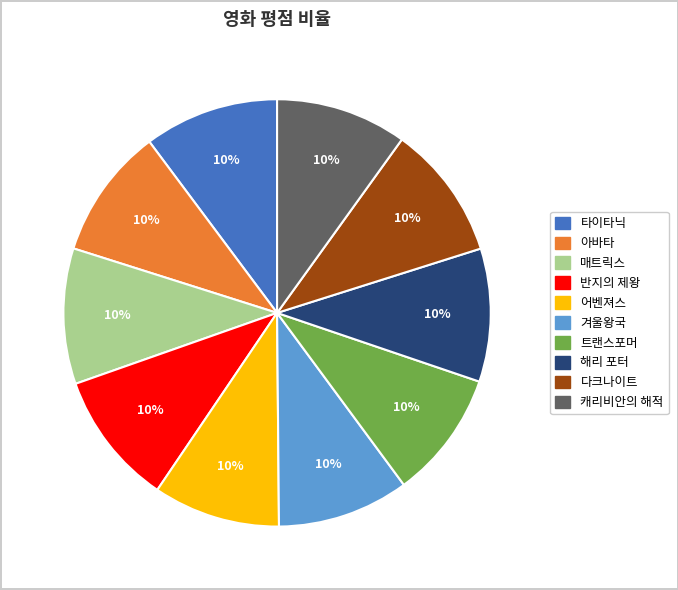

To the nearest percent, what is the combined percentage of 타이타닉 and 해리 포터?

20%